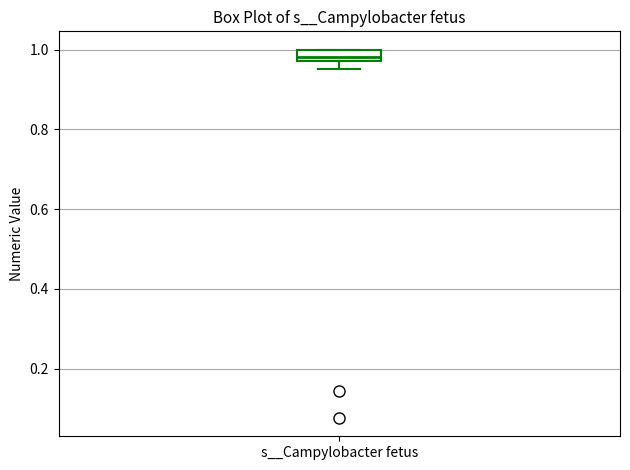

Where does the lower whisker of the box for s__Campylobacter fetus end on the y-axis? The values are not printed on the chart, so give them approximately, as read against the axis.

0.96